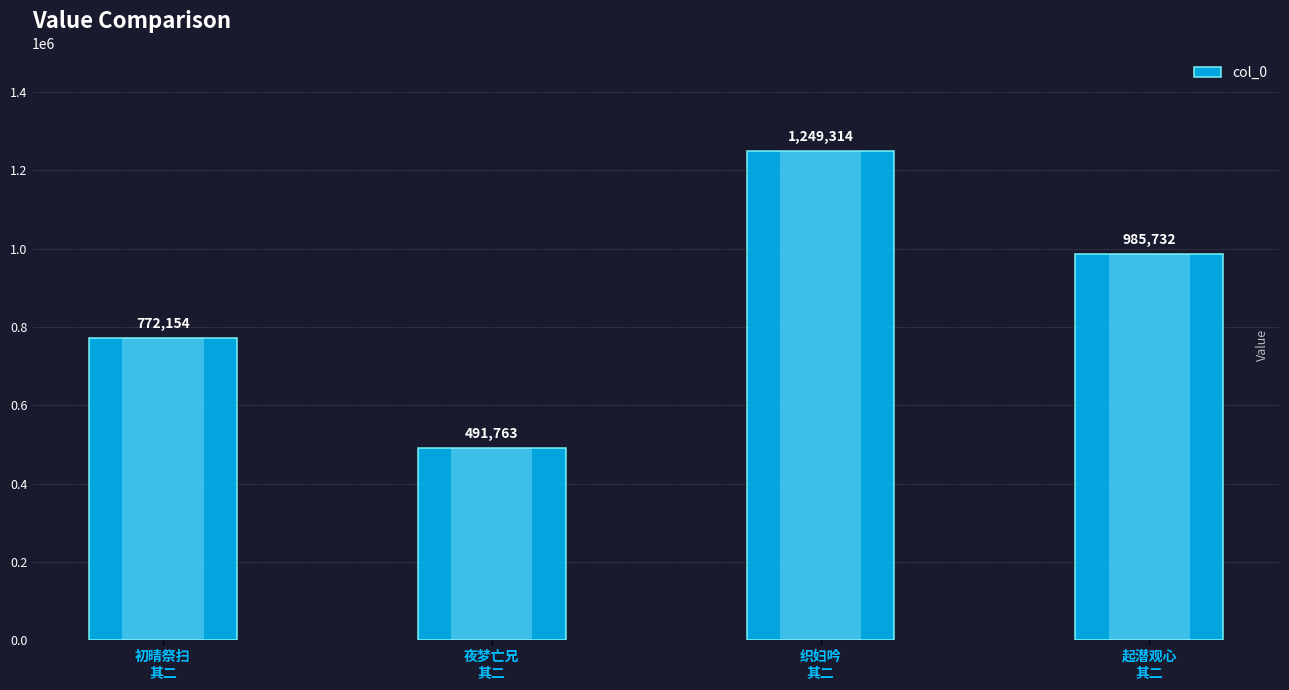

Between 初晴祭扫
其二 and 织妇吟
其二, which is larger?

织妇吟
其二